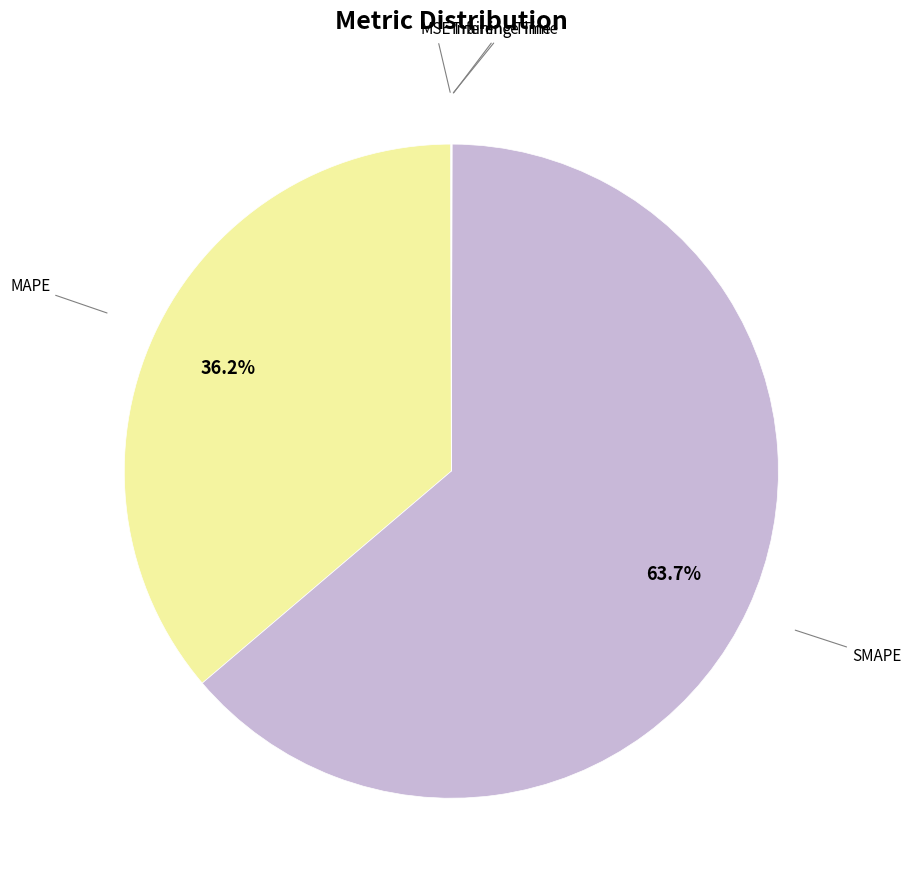

Is there any slice that represents more than half of the pie?

Yes